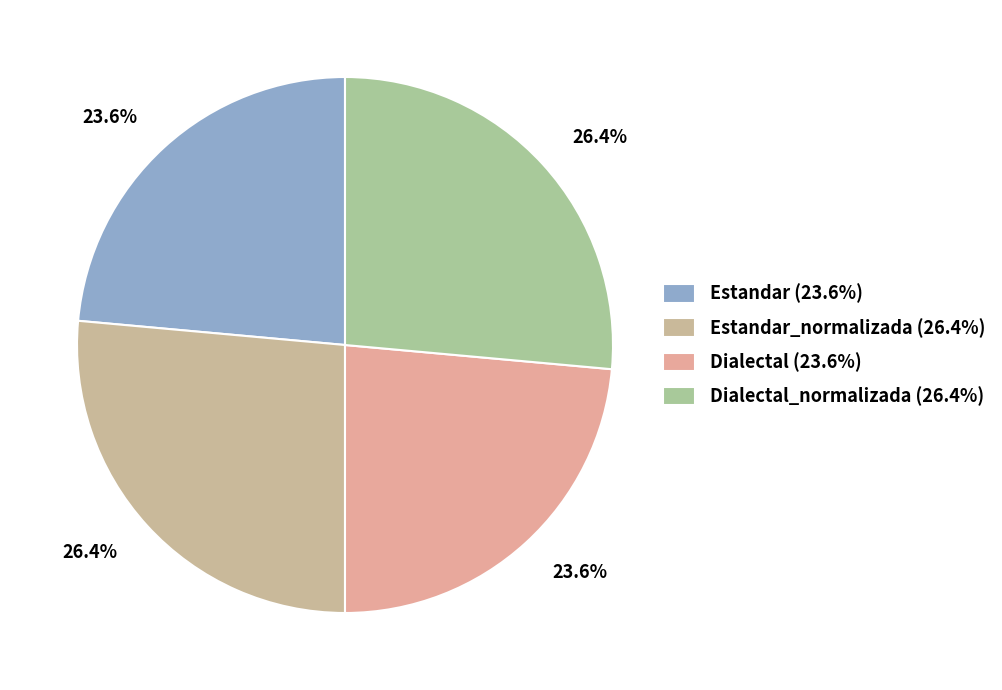

How many segments does this pie chart have?

4